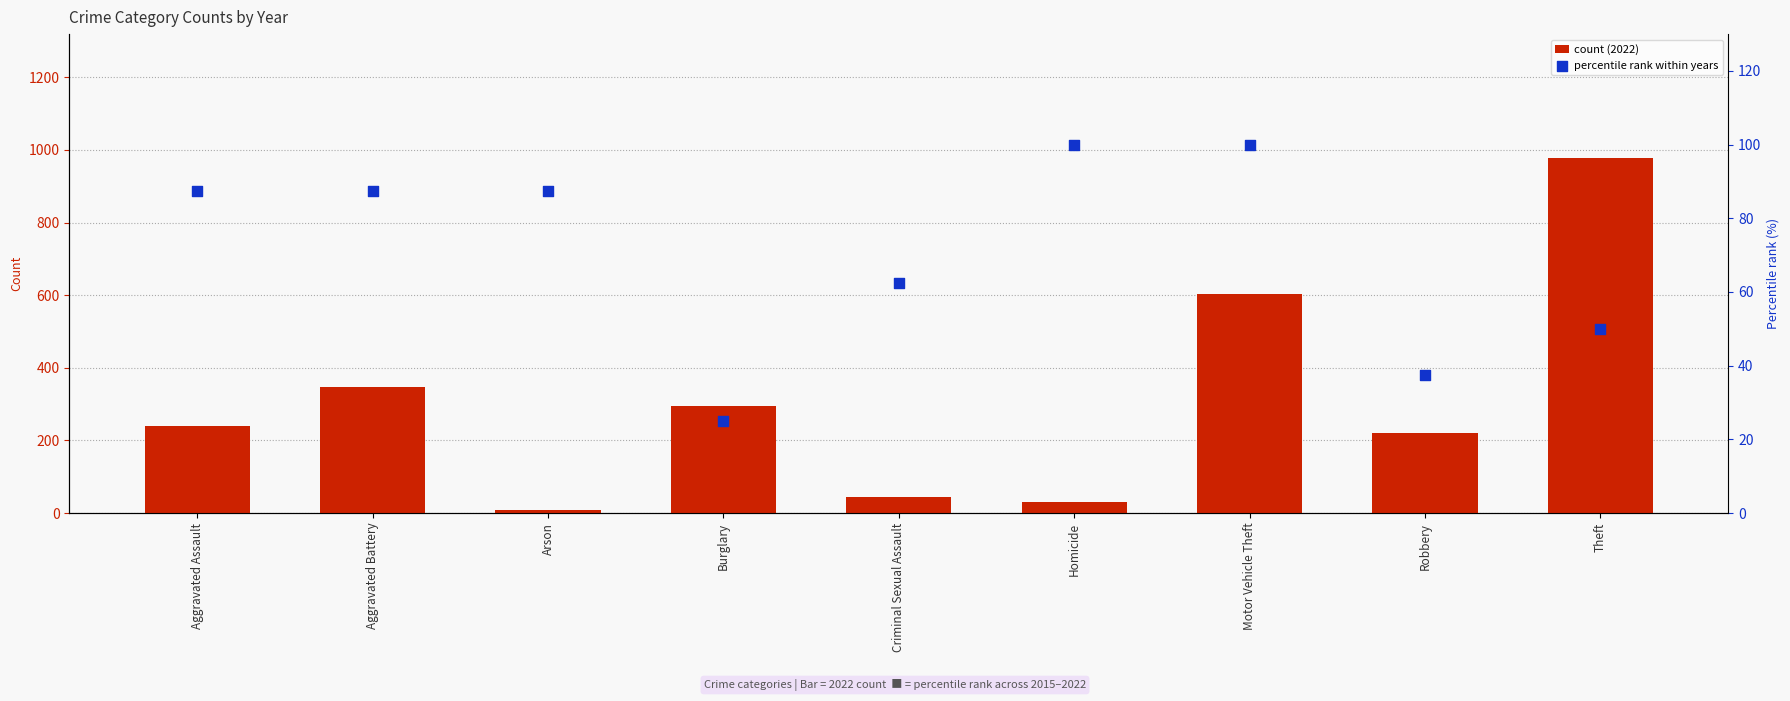

Is the value of percentile rank within years at Criminal Sexual Assault greater than the value of count (2022) at Homicide?

Yes